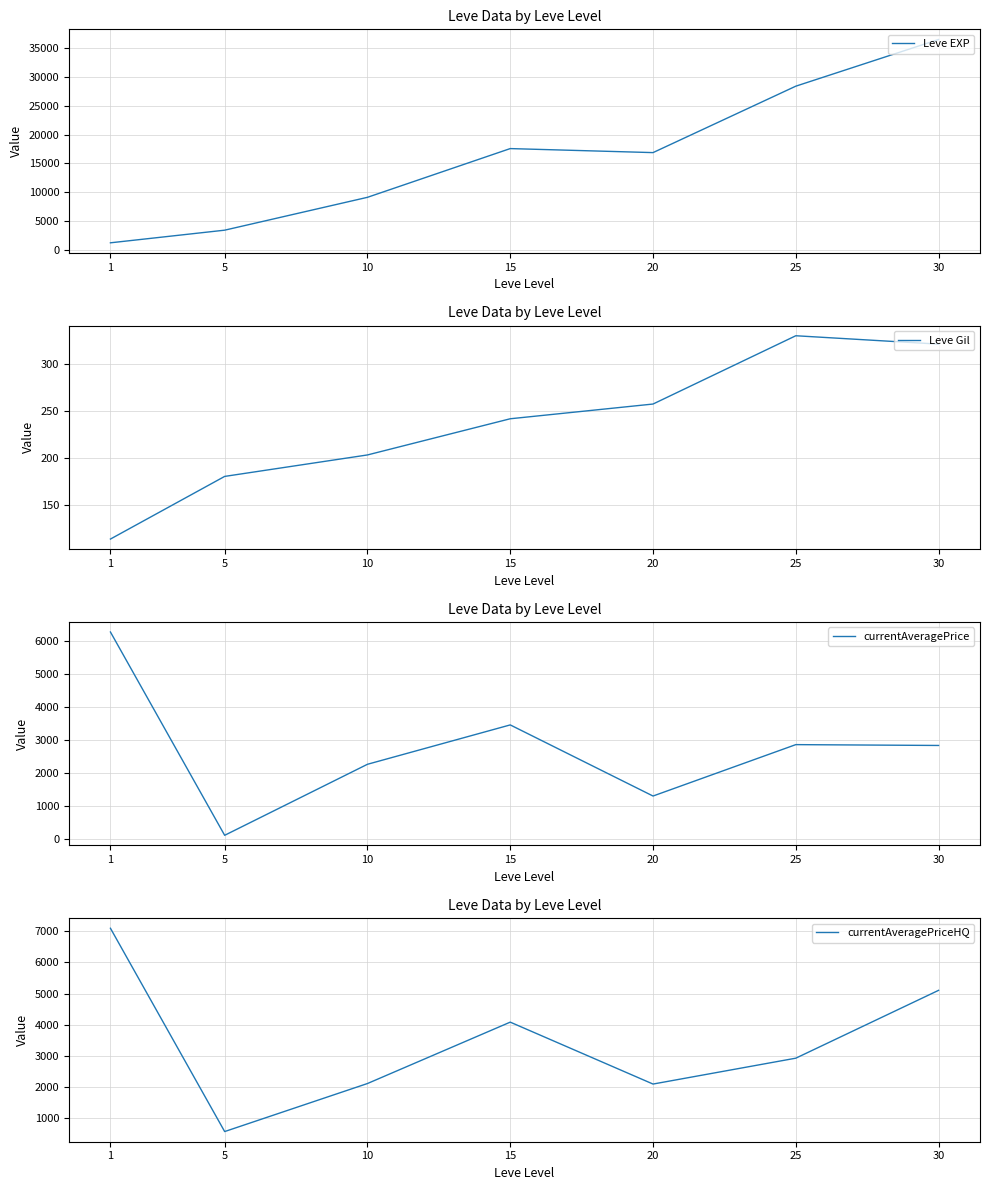

Which category has the lowest value in the currentAveragePrice series?

5